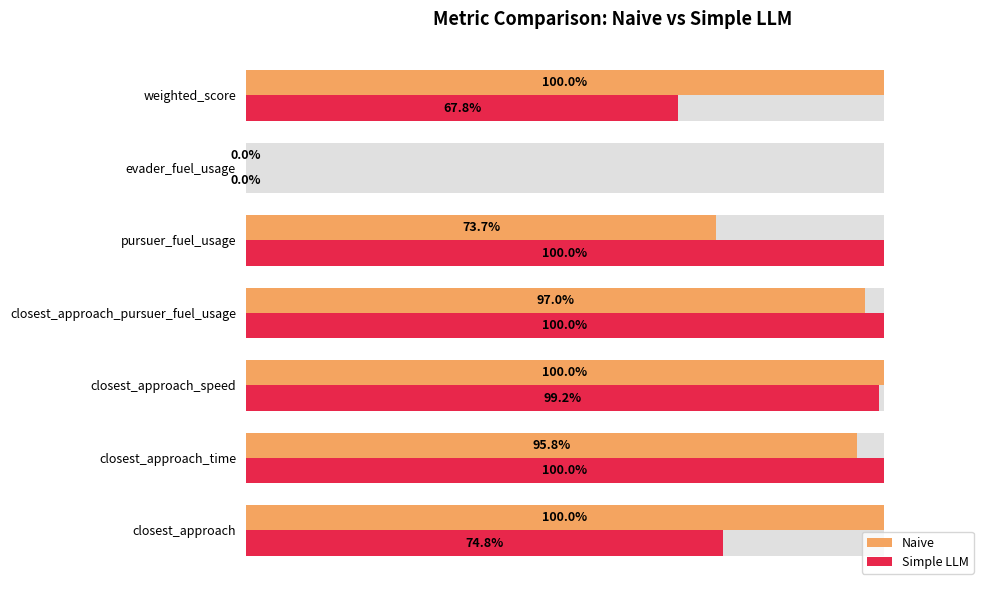

How many values in the Simple LLM series exceed 99?

4